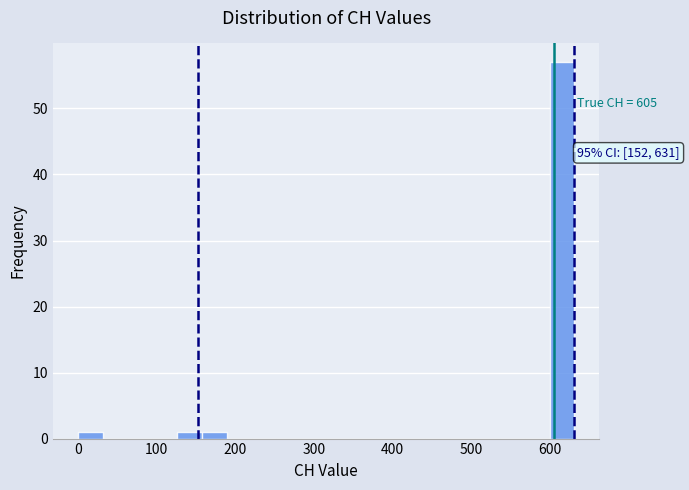

Read against the x-axis, roughly where is the centre of the tallest bar?

620